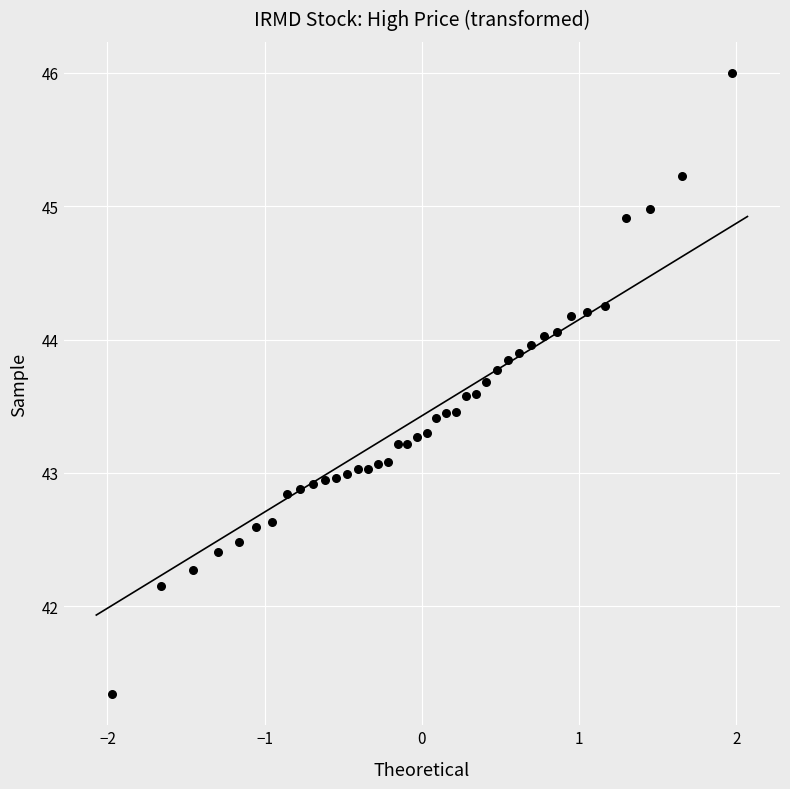

What is the range of X values (max minus min)?

3.9